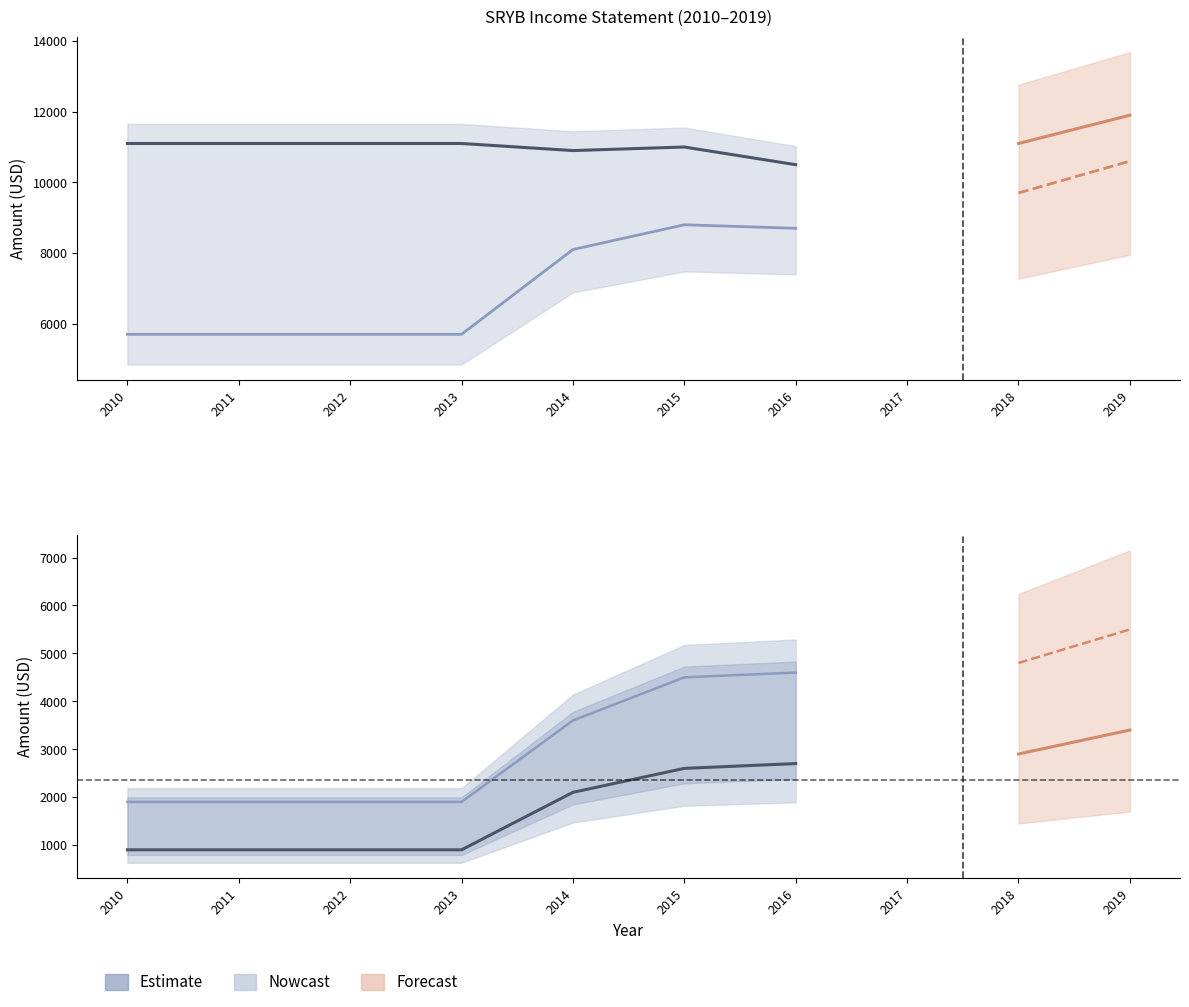

Is it true that Total Revenue equals 4582 at 2018?

False